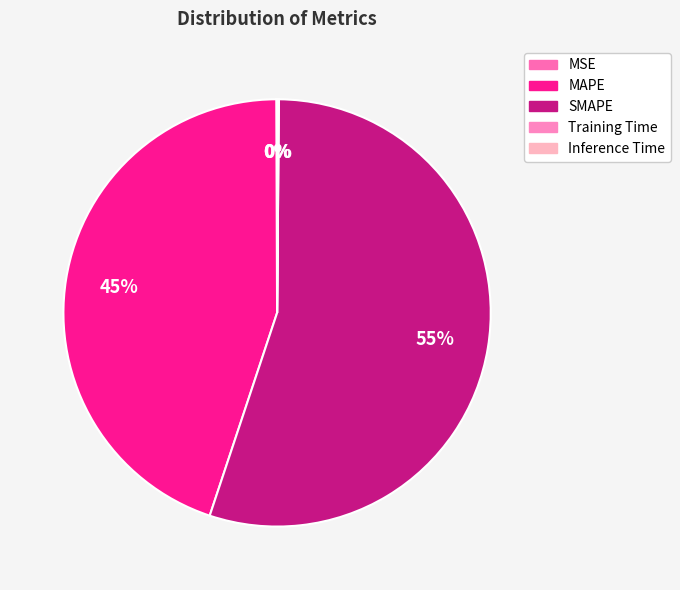

True or false: MSE accounts for 11% of the total.

False